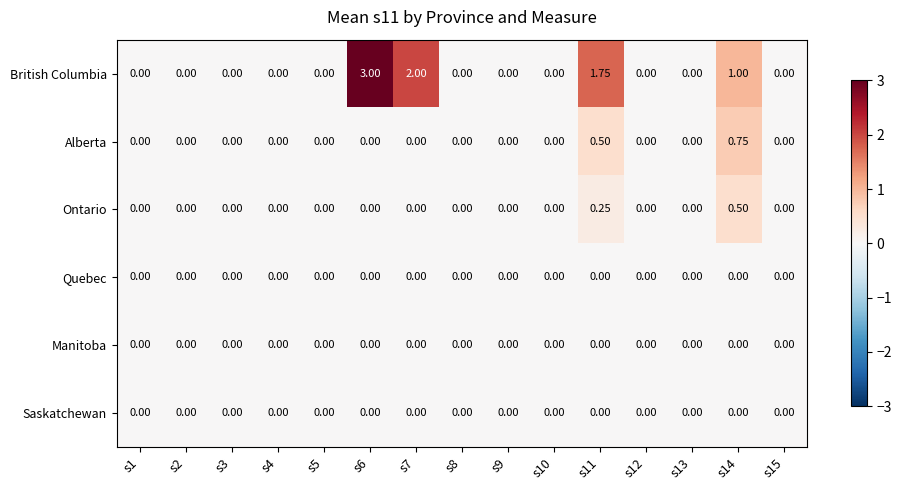

Between s5 and s6, which series saw the biggest shift?

British Columbia